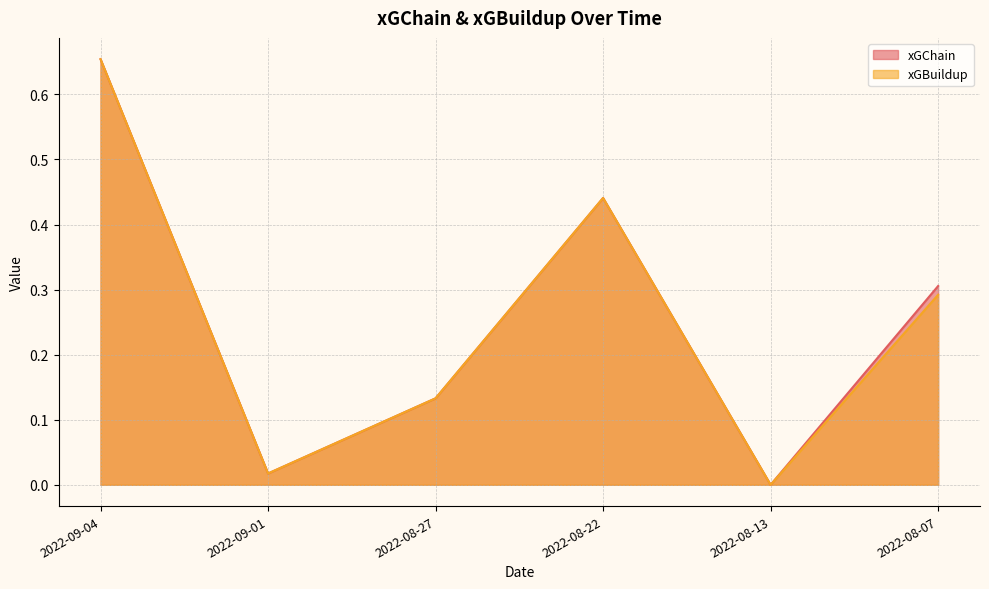

What is the sum of all xGBuildup values?

1.5